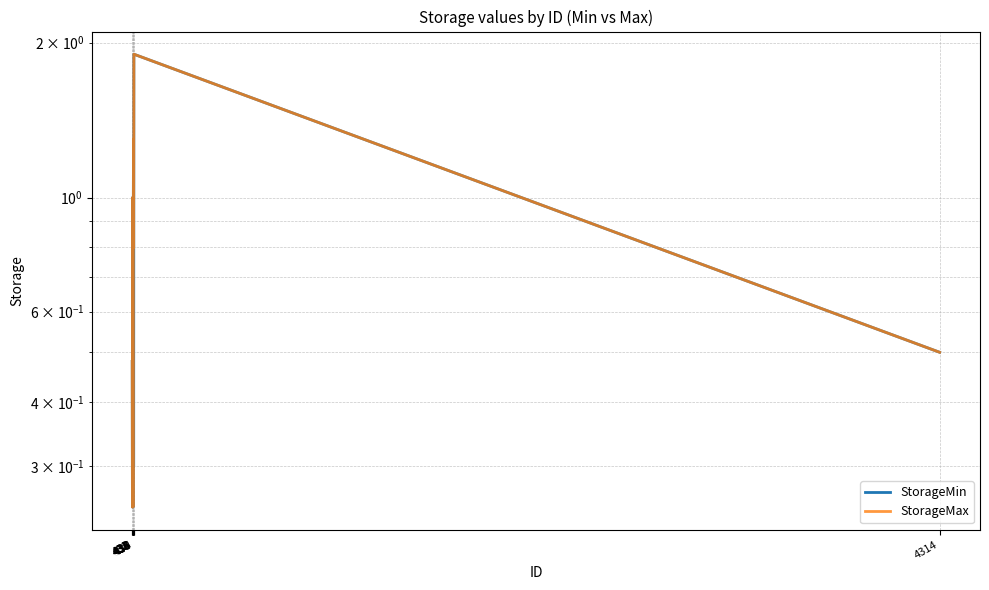

What is the sum of the StorageMin values at 434 and 438?

0.8